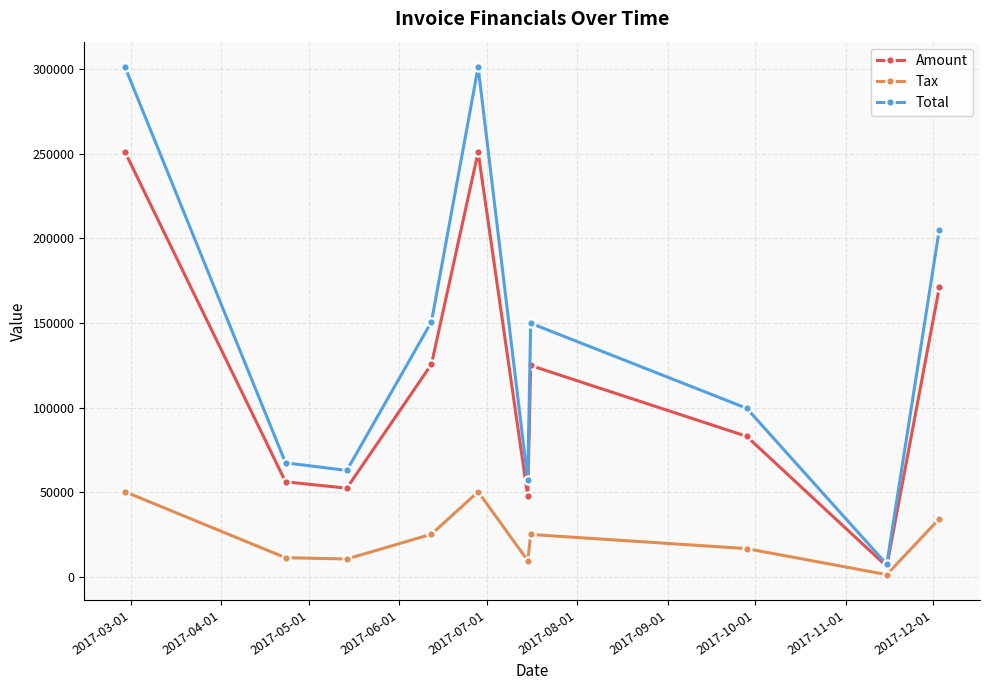

What is the value of the Total point at the 3rd from the left?

62805.6